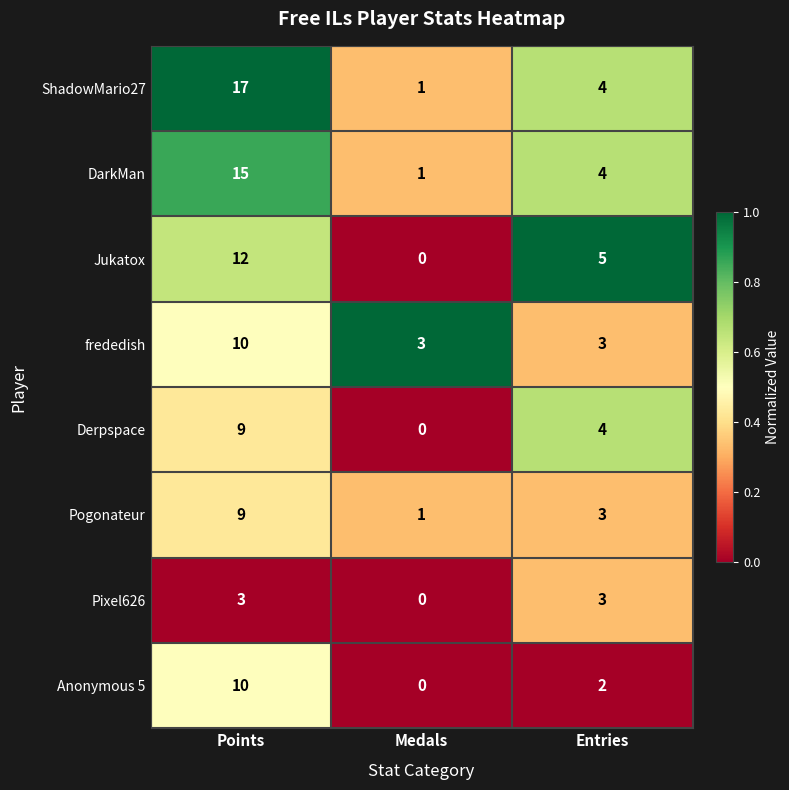

Reading left to right, list all the values displayed in this chart.

ShadowMario27: 17	1	4
DarkMan: 15	1	4
Jukatox: 12	0	5
frededish: 10	3	3
Derpspace: 9	0	4
Pogonateur: 9	1	3
Pixel626: 3	0	3
Anonymous 5: 10	0	2